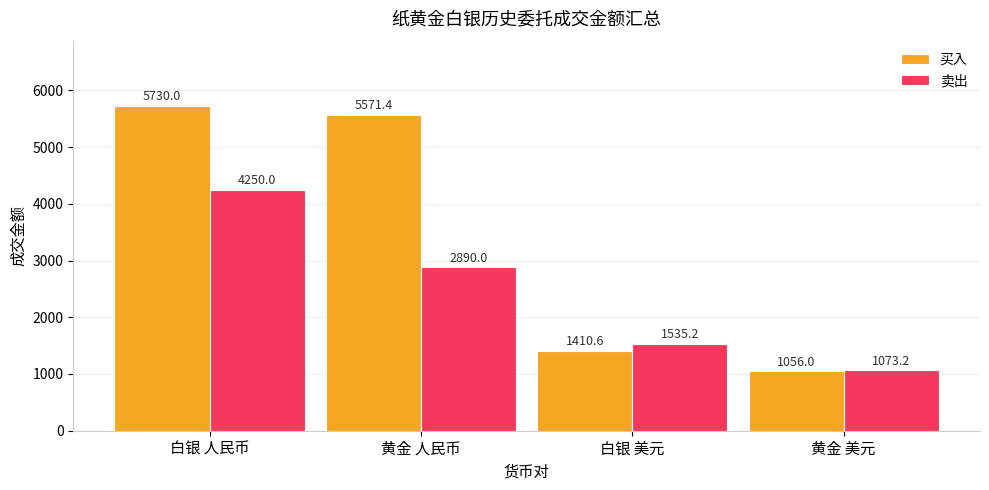

Is the value of 卖出 at 黄金 美元 greater than the value of 买入 at 黄金 人民币?

No